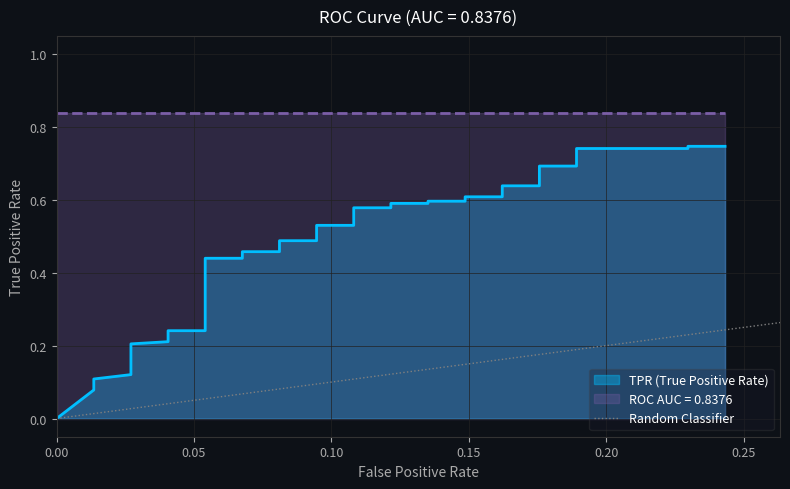

How many categories are shown in the chart?

2